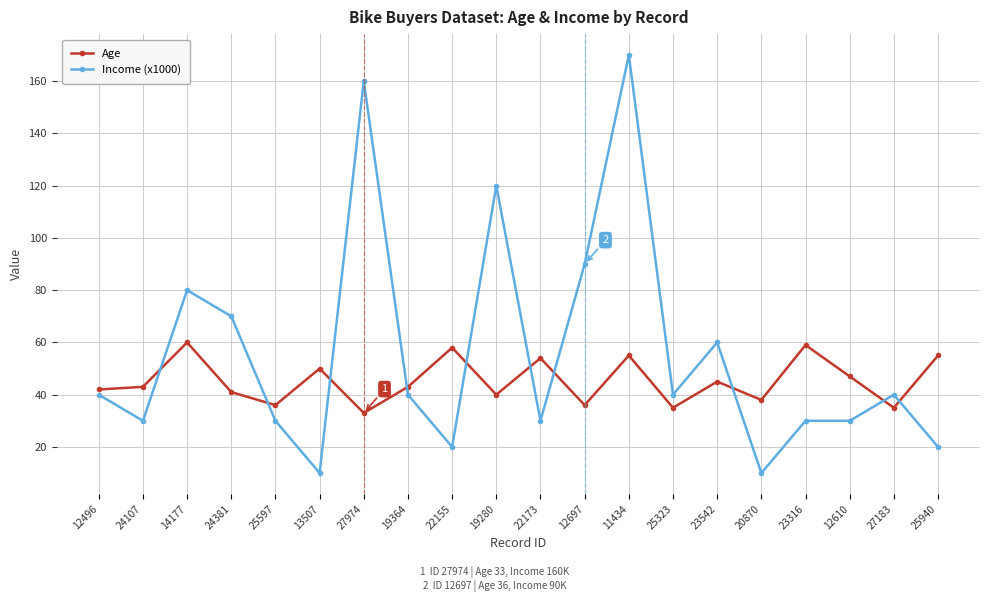

Reading left to right, extract all data points from this chart.

Age: 12496=42	24107=43	14177=60	24381=41	25597=36	13507=50	27974=33	19364=43	22155=58	19280=40	22173=54	12697=36	11434=55	25323=35	23542=45	20870=38	23316=59	12610=47	27183=35	25940=55
Income (x1000): 12496=40	24107=30	14177=80	24381=70	25597=30	13507=10	27974=160	19364=40	22155=20	19280=120	22173=30	12697=90	11434=170	25323=40	23542=60	20870=10	23316=30	12610=30	27183=40	25940=20